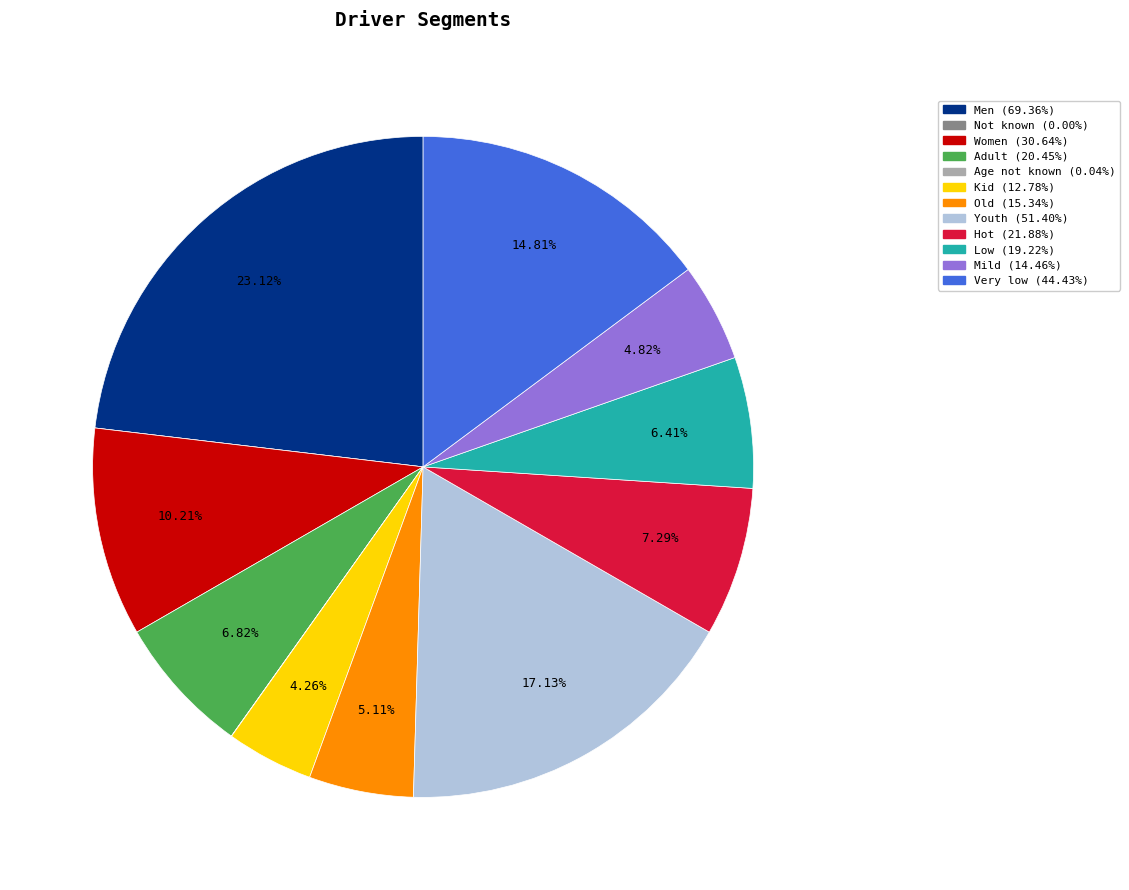

Between Hot and Very low, which is larger?

Very low